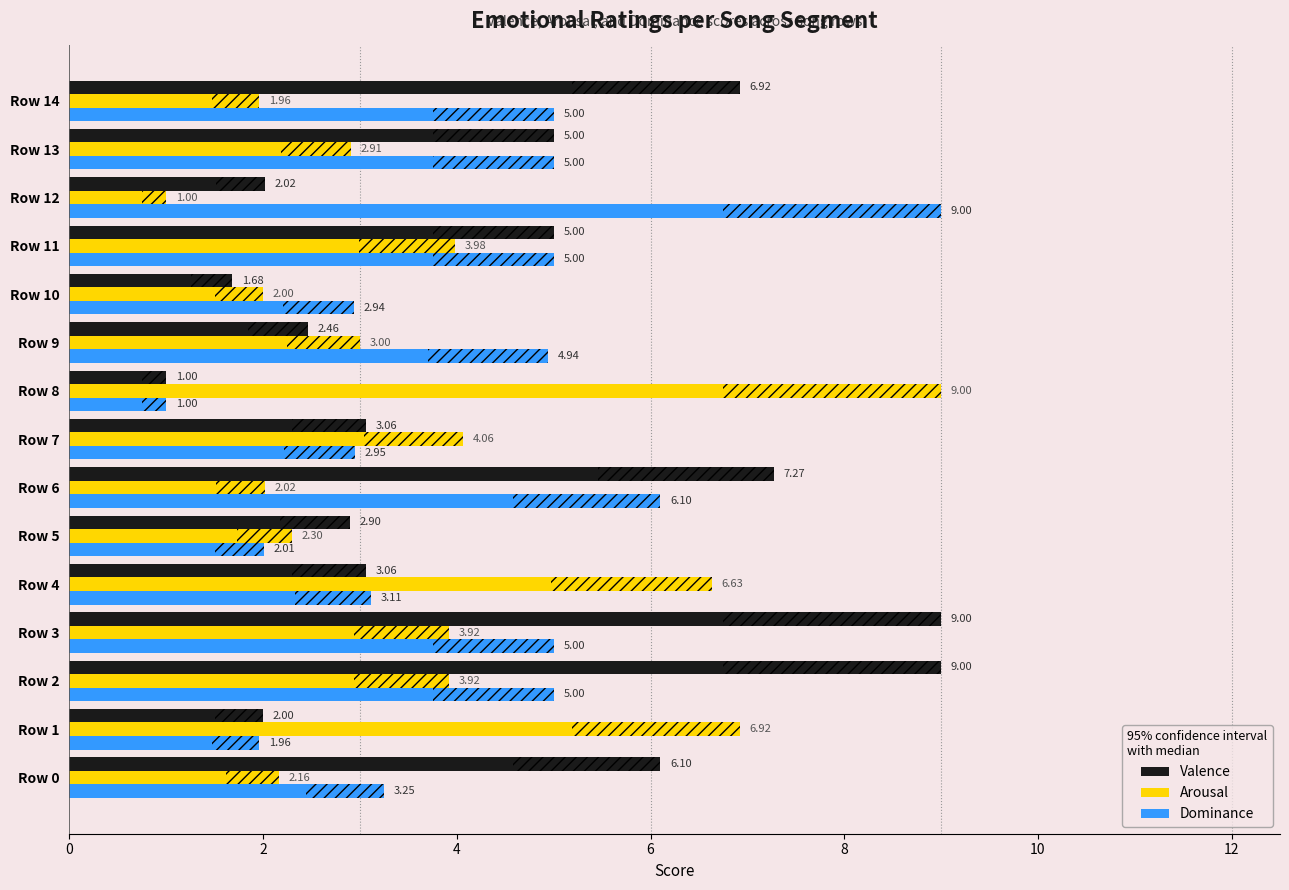

How many bars are there in total?

45